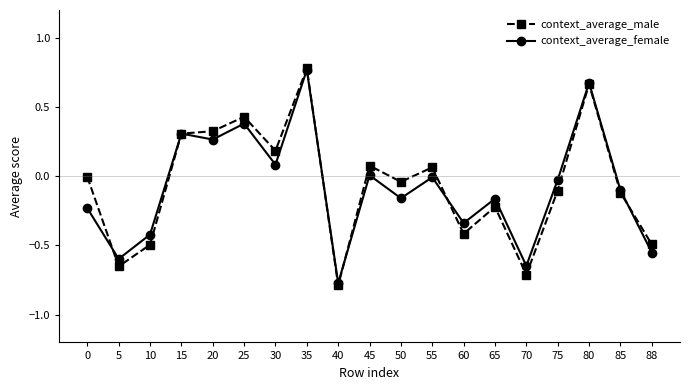

Is the value of context_average_female at 85 greater than the value of context_average_male at 88?

Yes